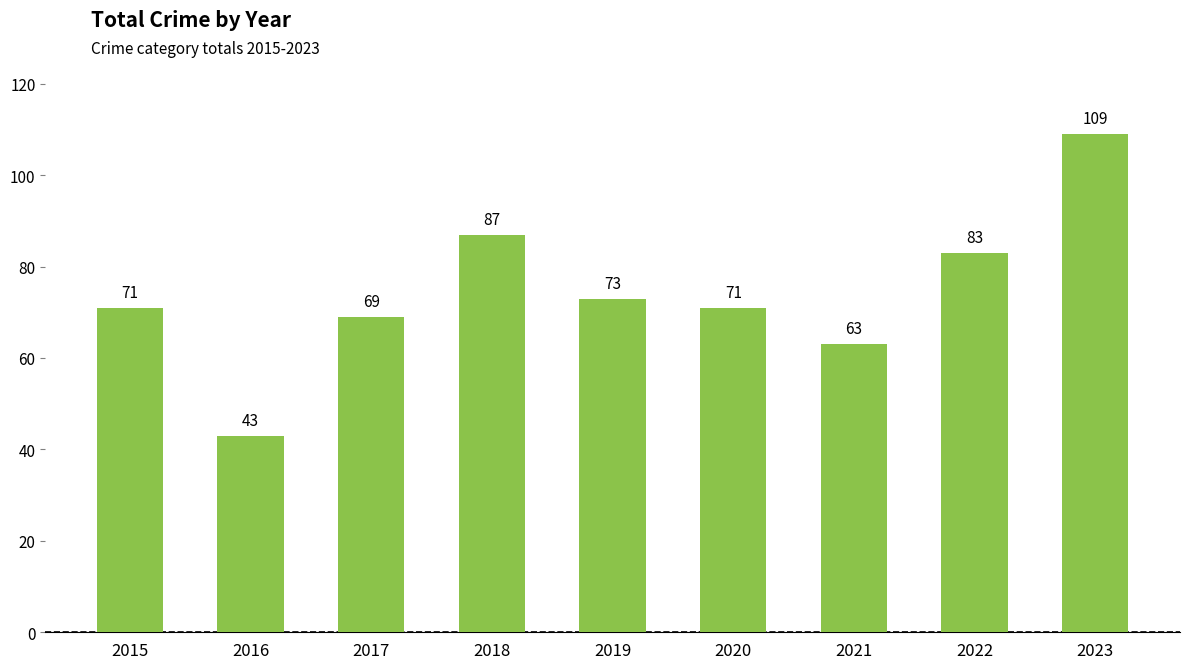

True or false: the data shows 71 at 2015.

True